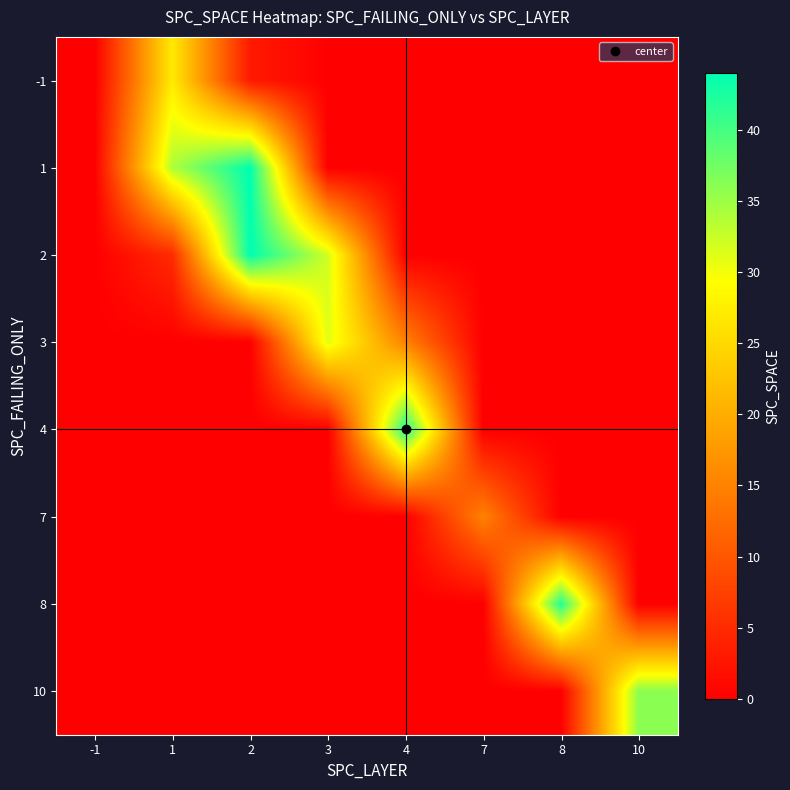

Rank the series by their maximum value, from lowest to highest.

7, -1, 3, 10, 4, 8, 1, 2